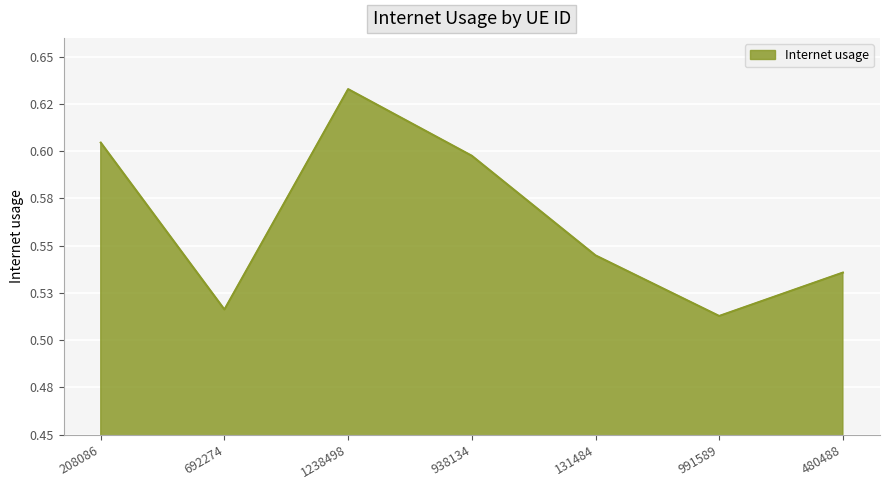

Does the chart display data point markers on the line(s)?

No